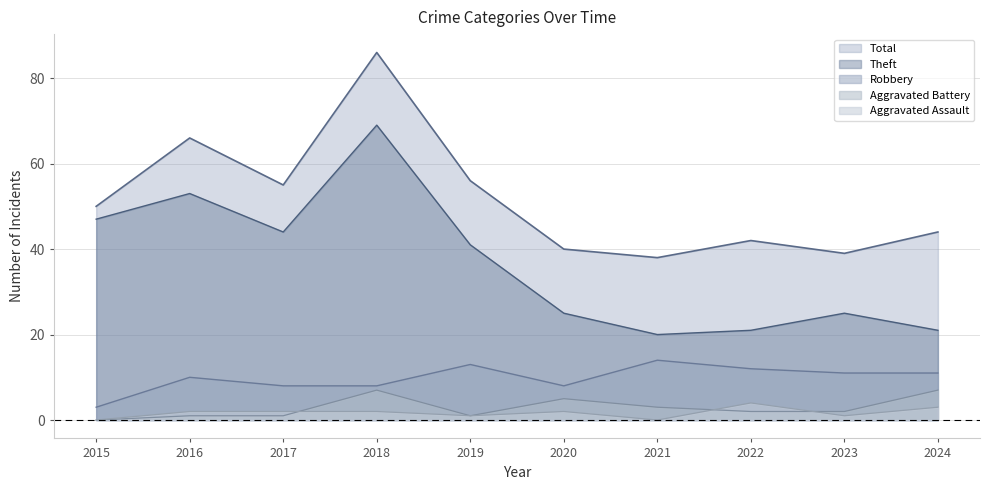

Does the chart display data point markers on the line(s)?

No